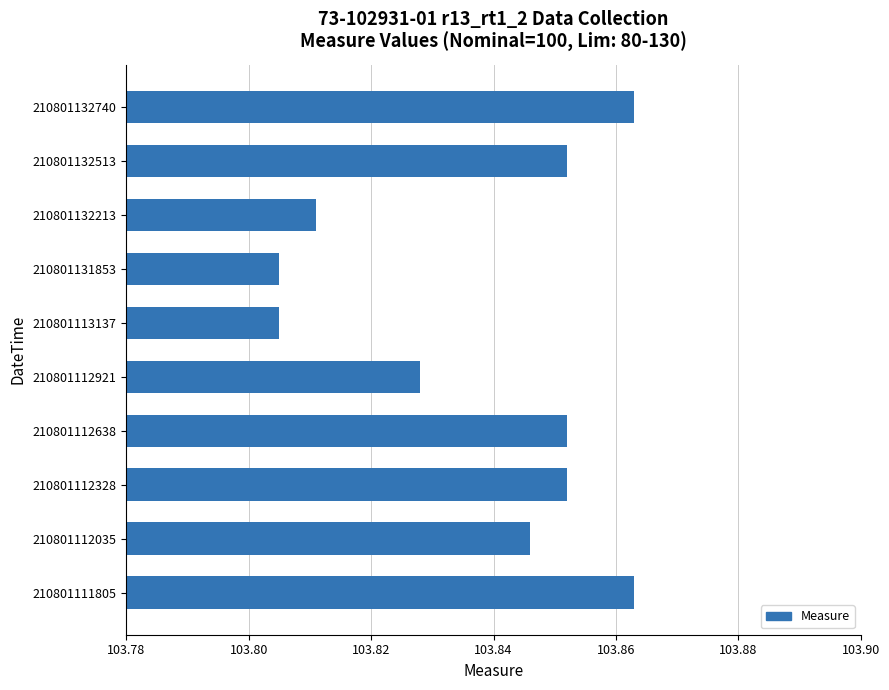

Is it true that the value at 210801112921 is 167.5?

False